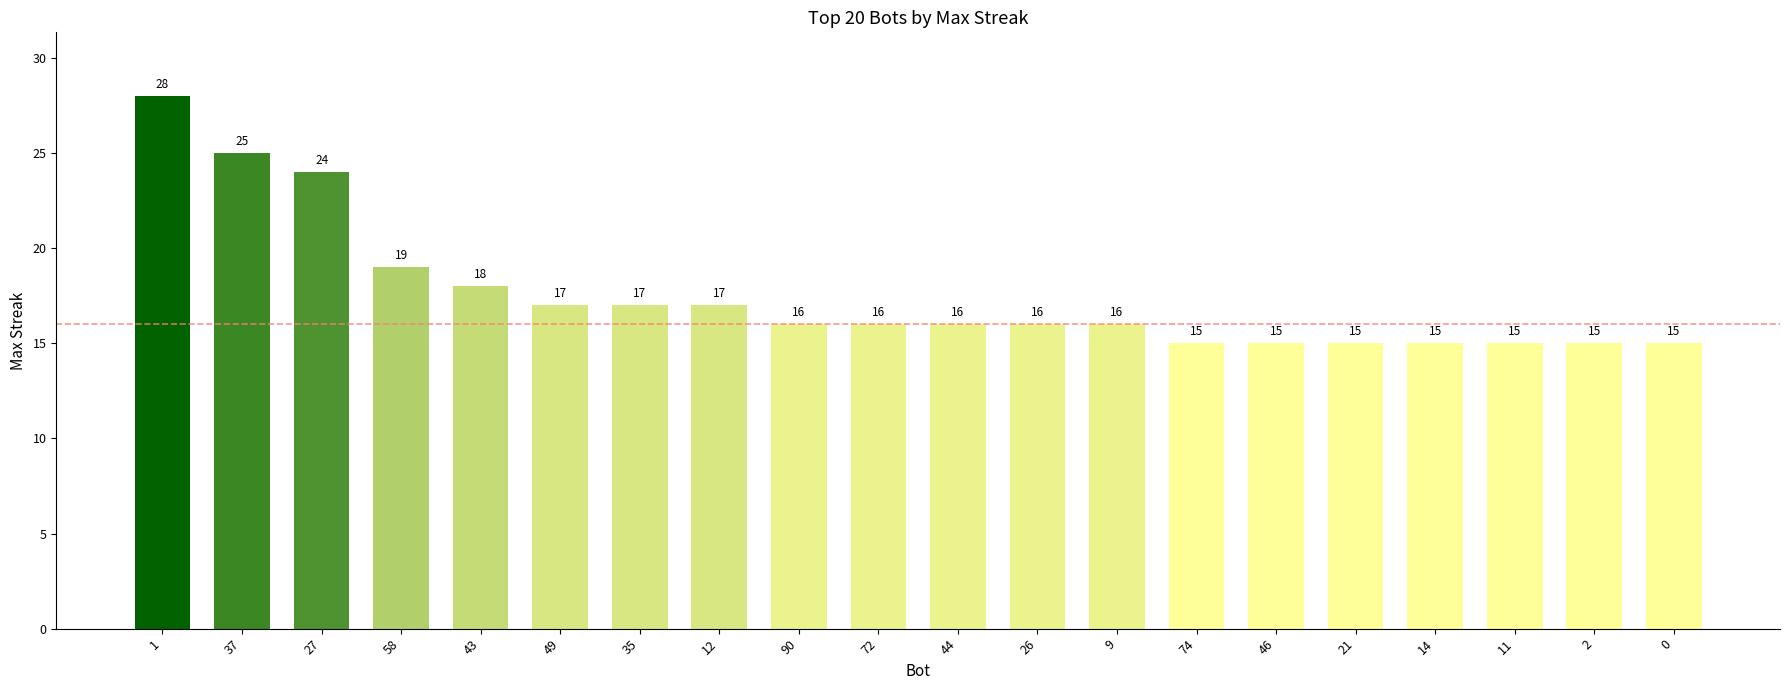

What is the smallest value displayed?

15